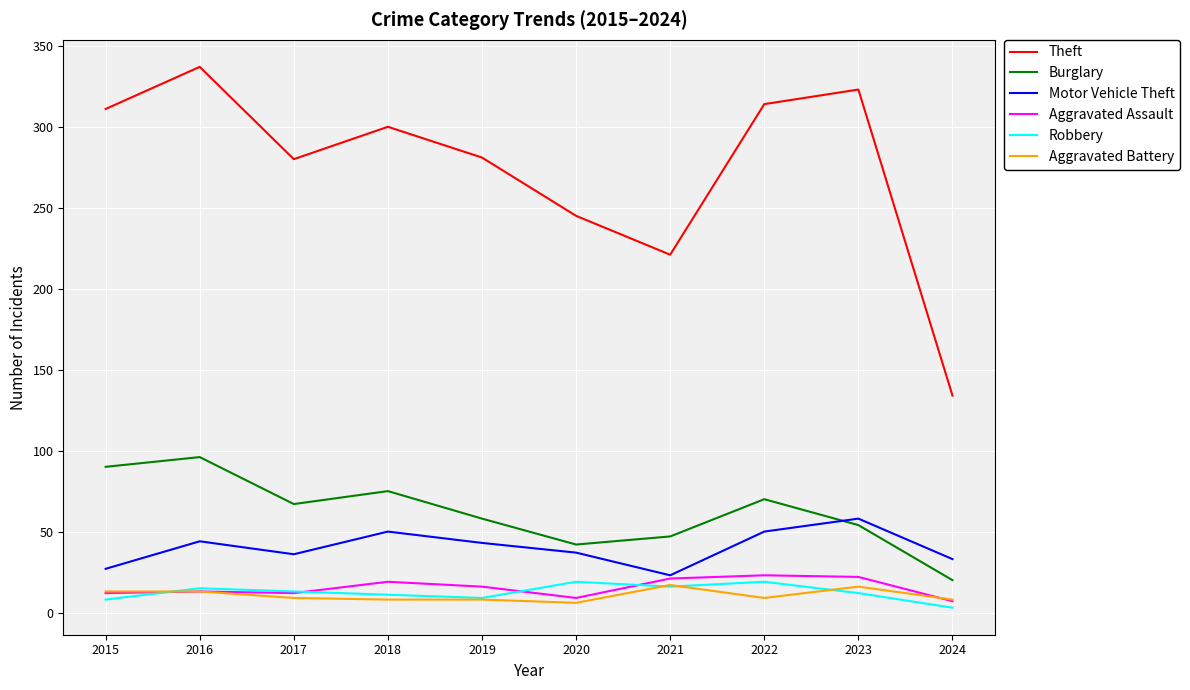

What are all the series names shown in the legend?

Theft, Burglary, Motor Vehicle Theft, Aggravated Assault, Robbery, Aggravated Battery